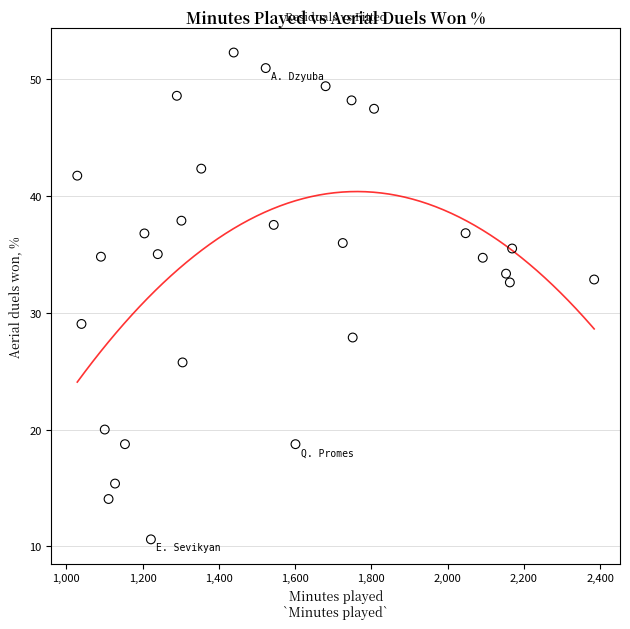

What is the range of X values (max minus min)?

1355.0